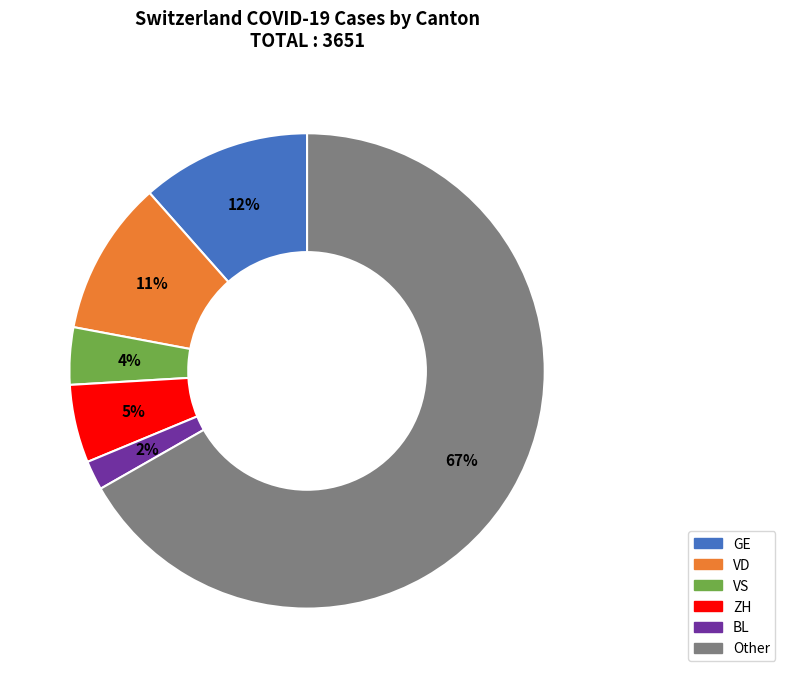

To the nearest percent, what is the average slice percentage?

17%